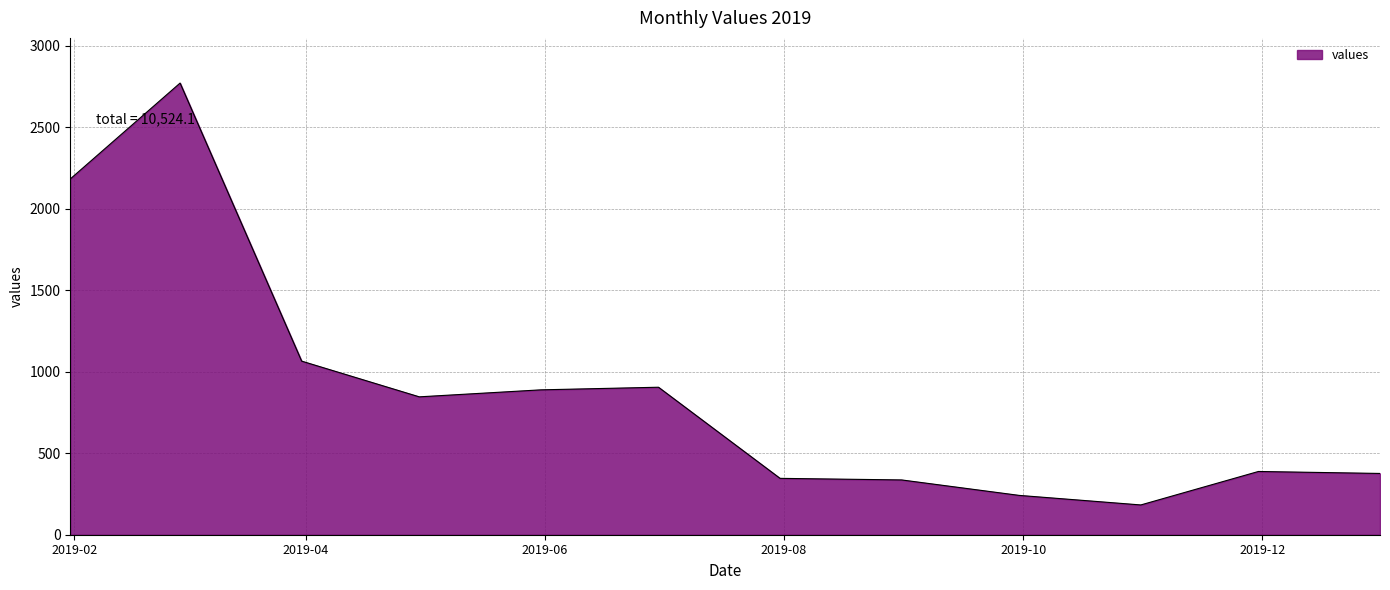

What is the greatest value displayed?

2769.9